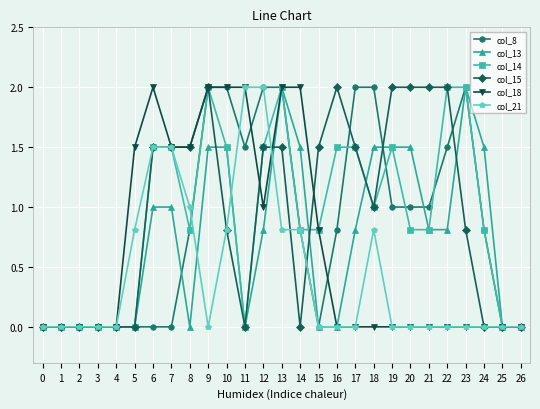

What is the sum of all col_18 values?

18.3